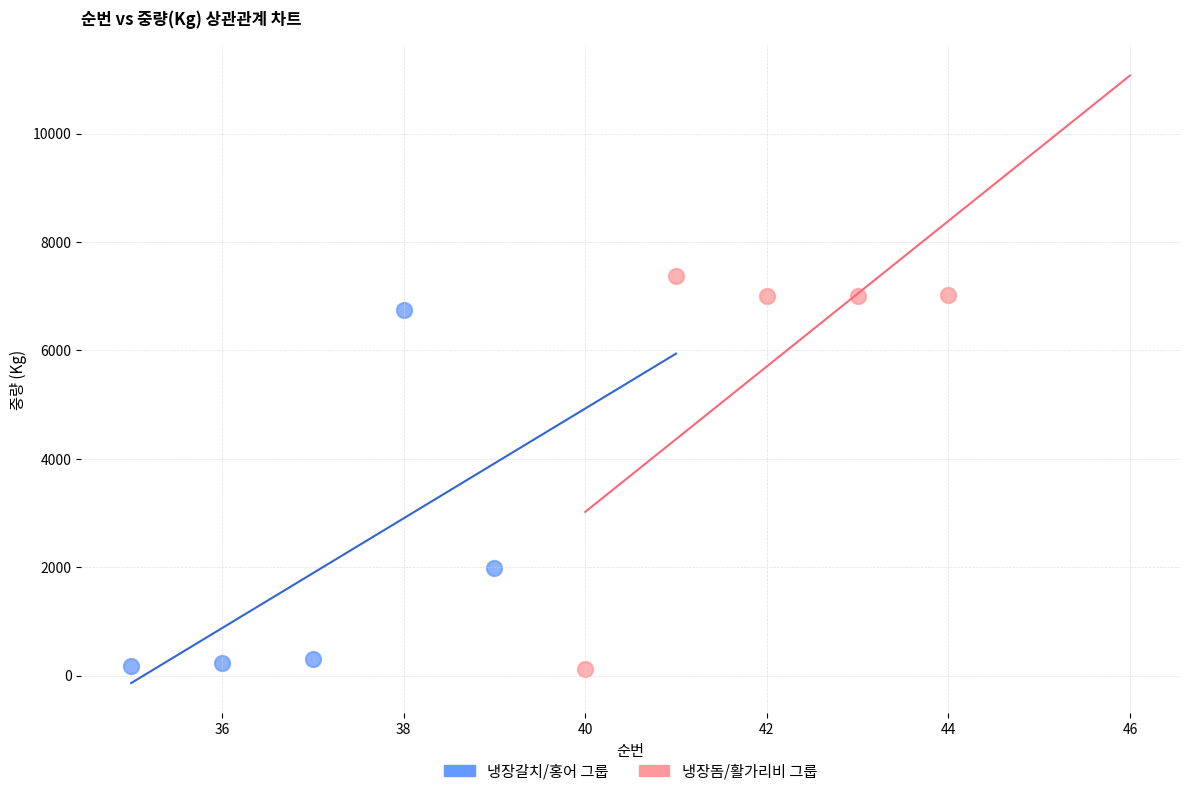

Which series has the widest spread of Y values?

냉장돔/활가리비 그룹